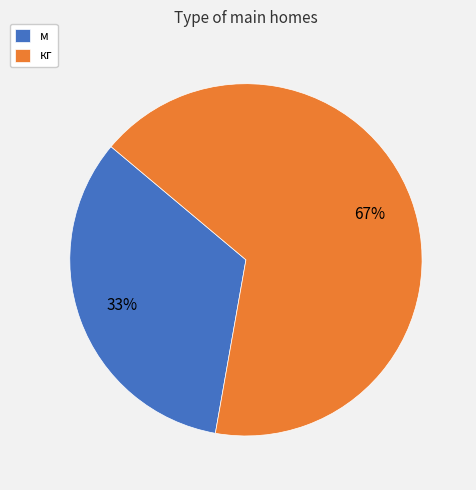

Rank the categories by value from lowest to highest.

м, кг